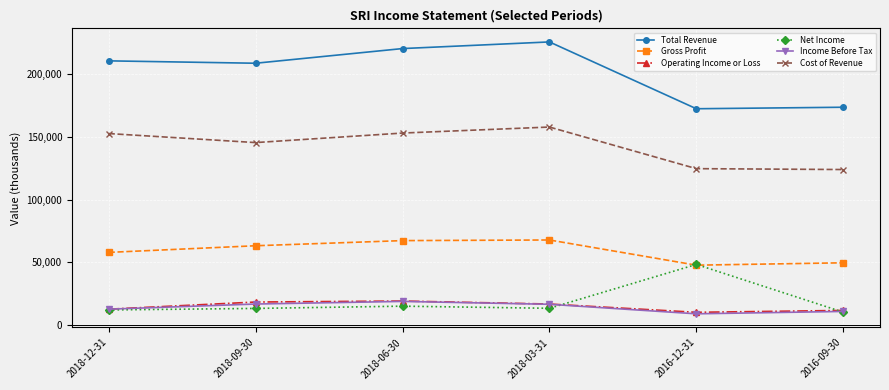

What is the maximum value for Operating Income or Loss?

19200